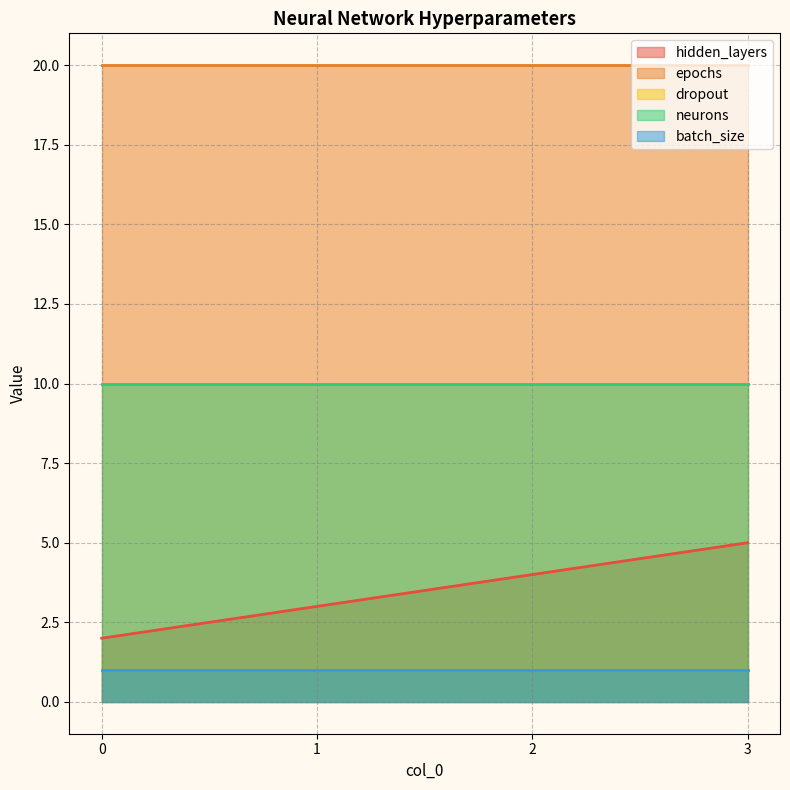

True or false: batch_size has more than 1 points higher than both neighbors.

False